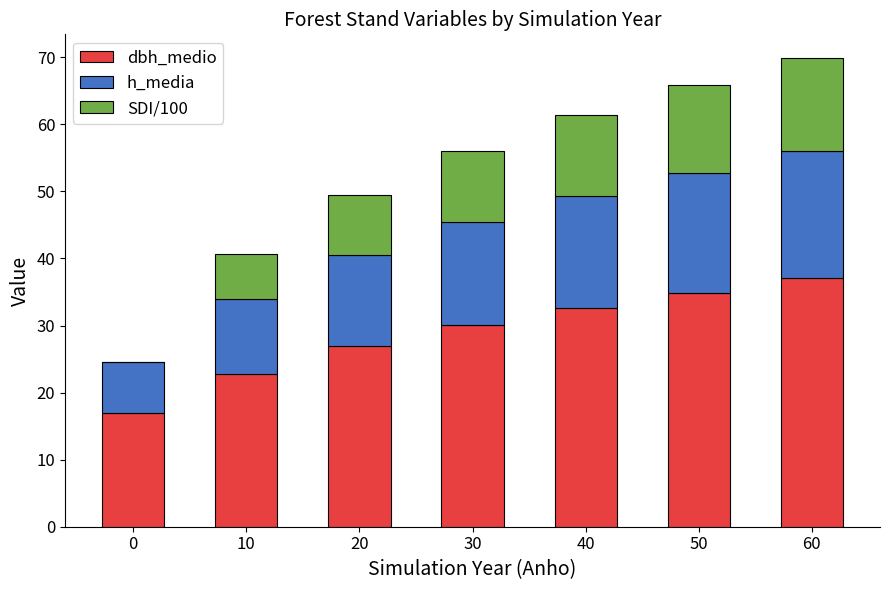

Is it true that dbh_medio equals 27.0 at 20?

True